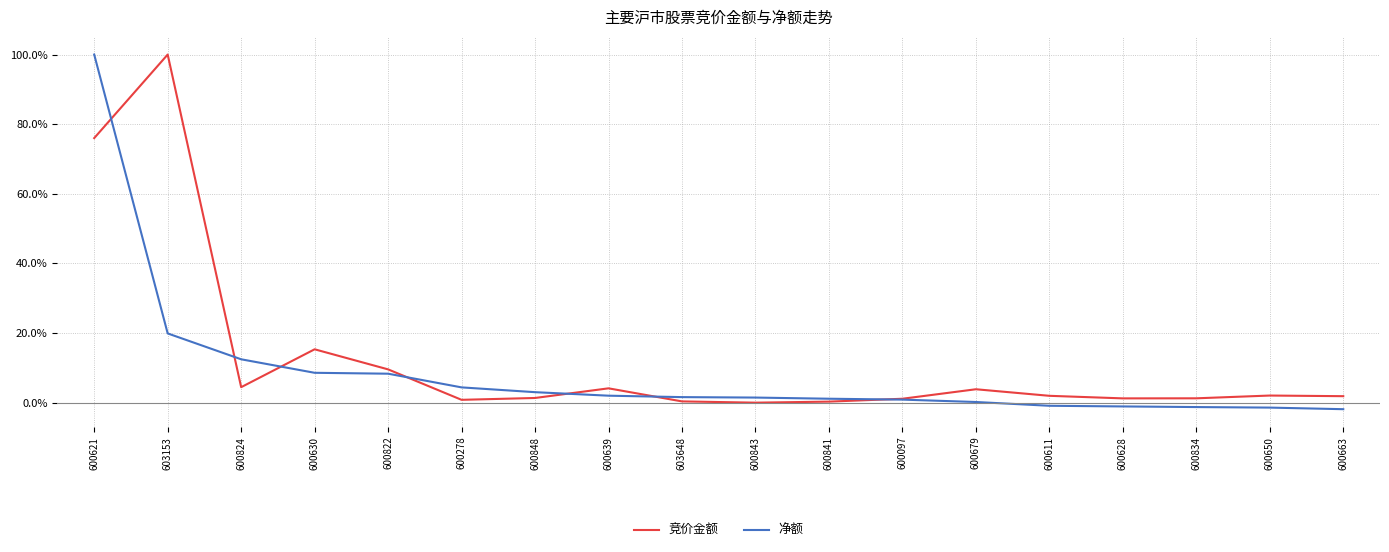

At how many categories does at least one series exceed 0?

18